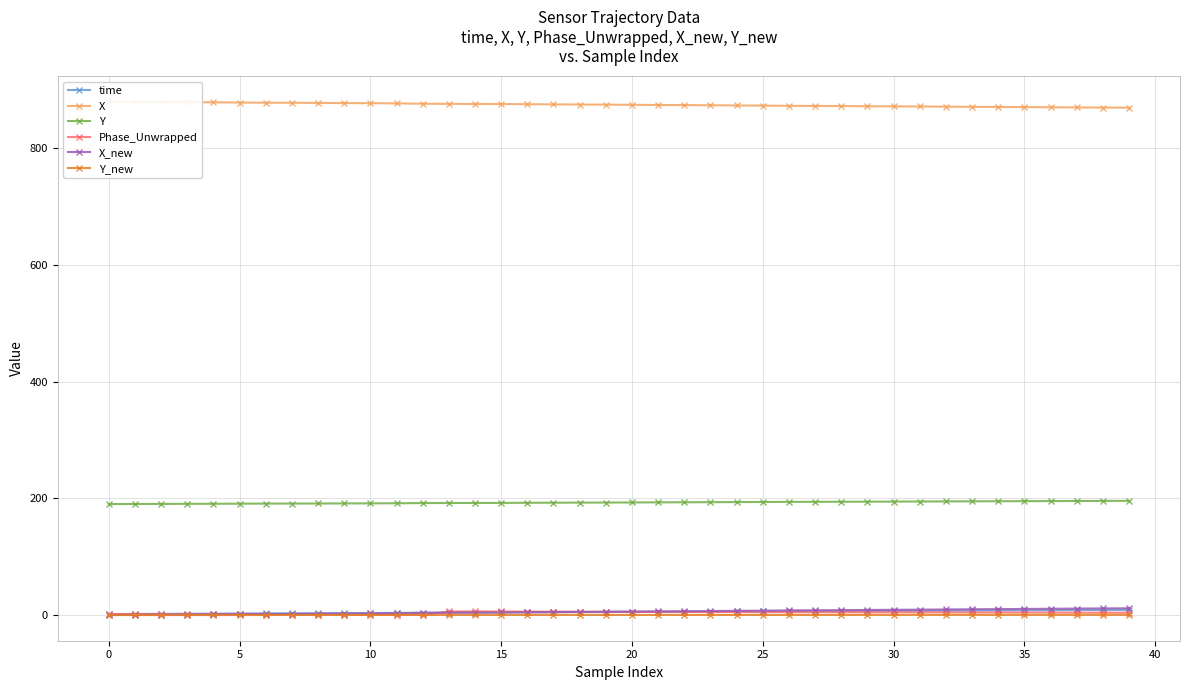

Is this an area chart (filled region under the line)?

No